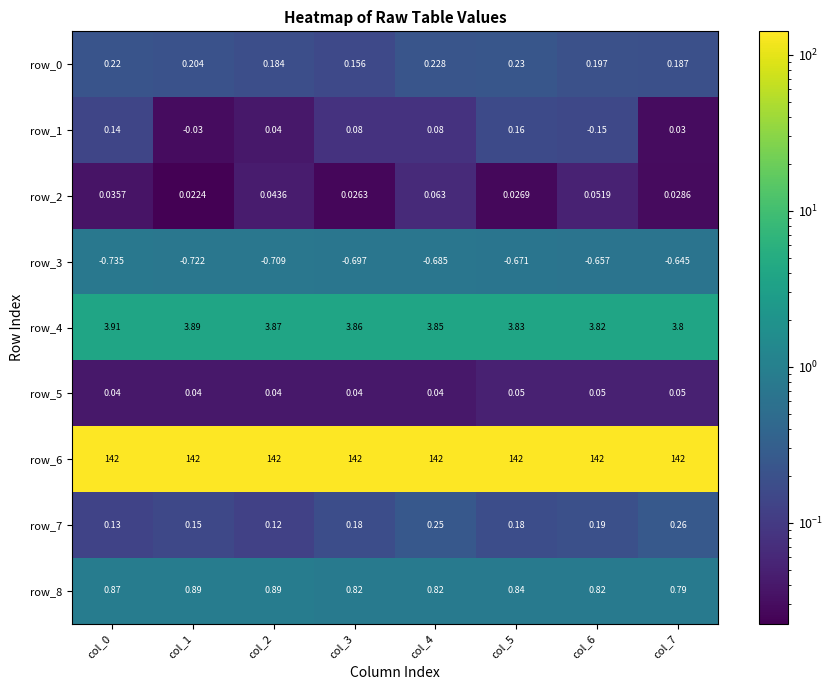

The value of row_8 at col_7 is 0.4. True or false?

False